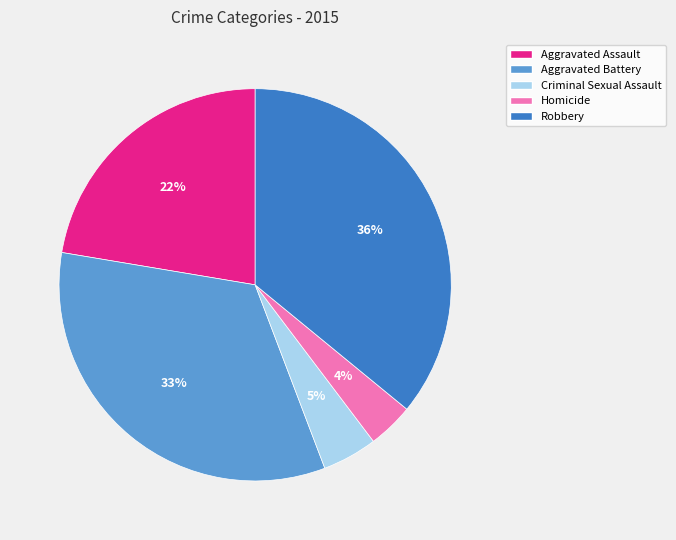

Which has a higher value, Criminal Sexual Assault or Robbery?

Robbery